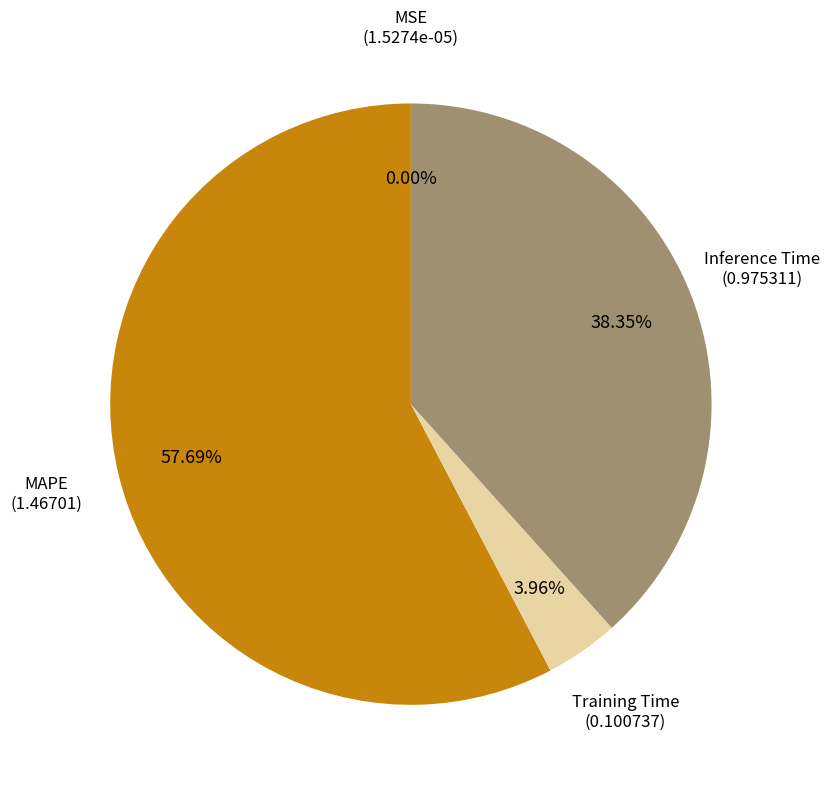

Is there any slice that represents more than half of the pie?

Yes